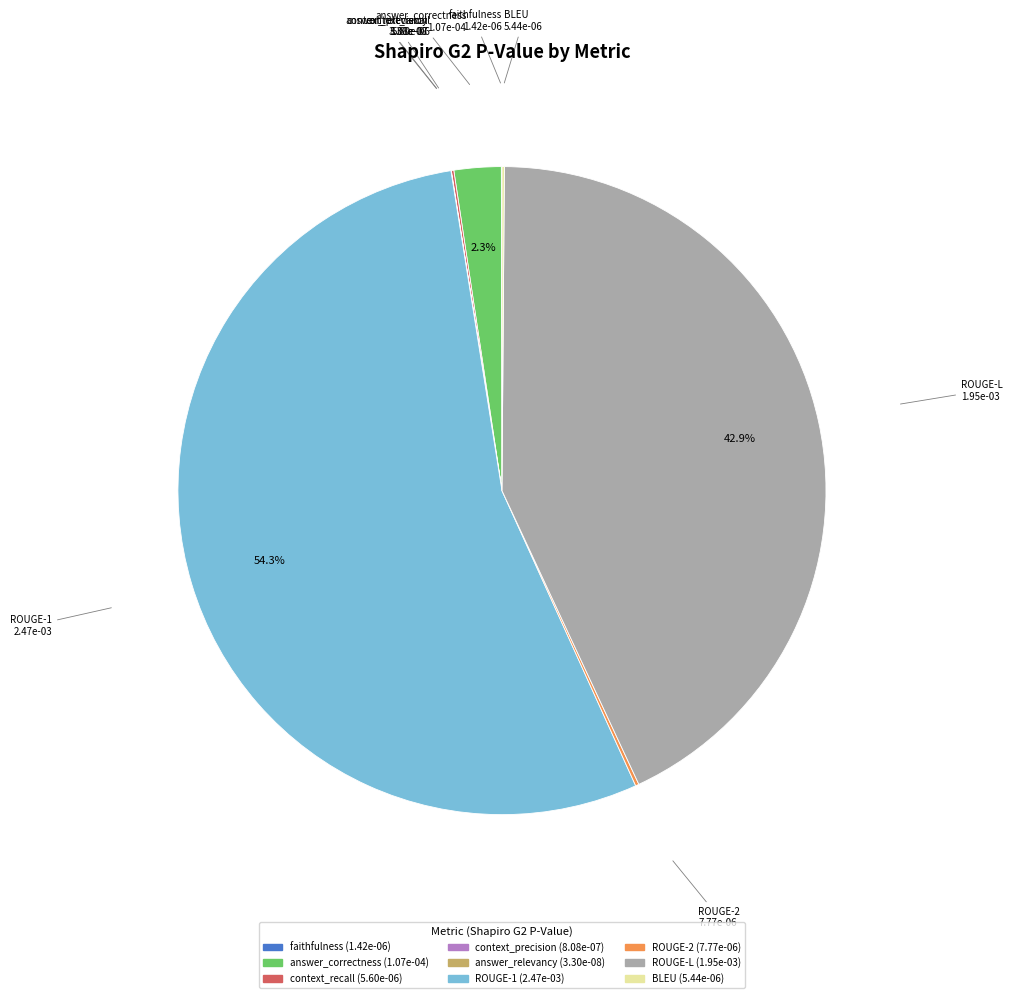

What percentage is NOT represented by ROUGE-L?

57.1%